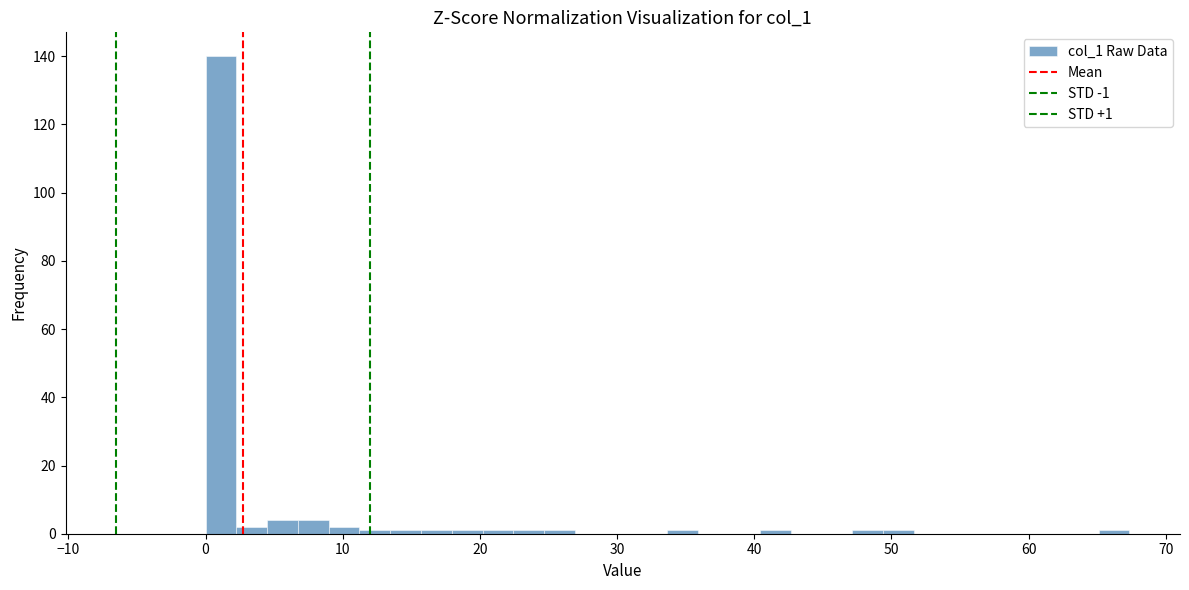

Around what value on the x-axis is the tallest bar? Give the approximate position of its centre, as read against the axis.

1